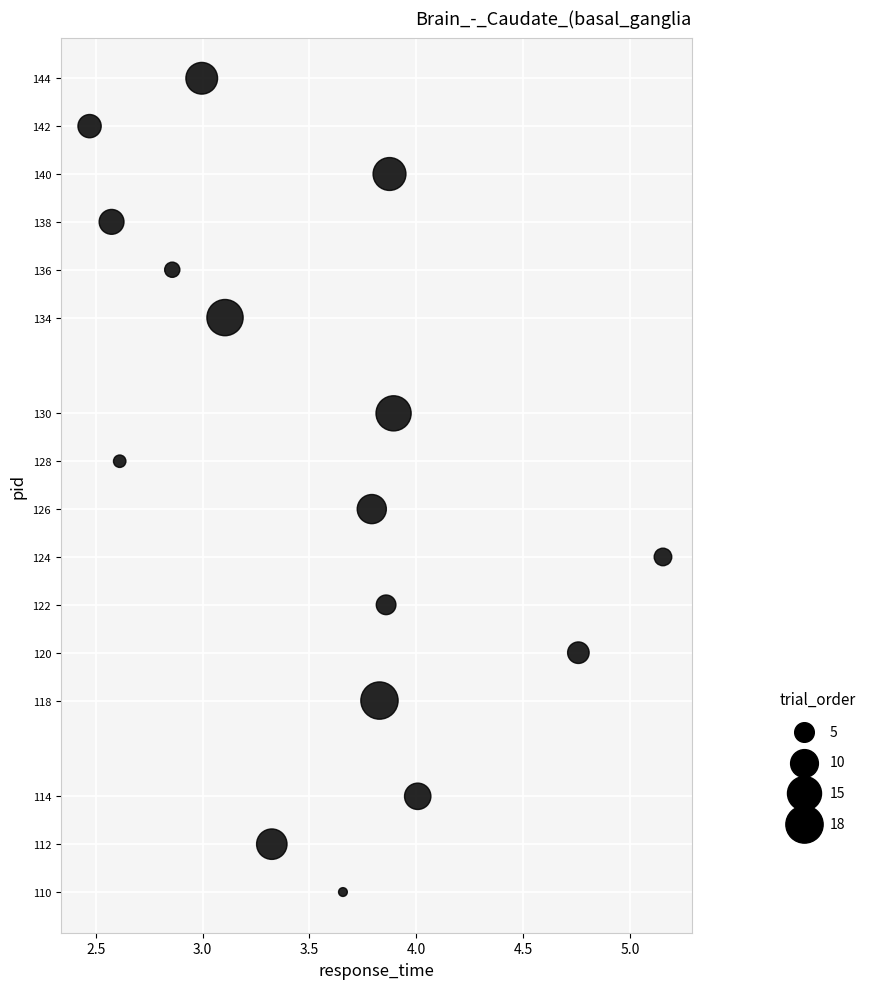

What is the range of Y values (max minus min)?

34